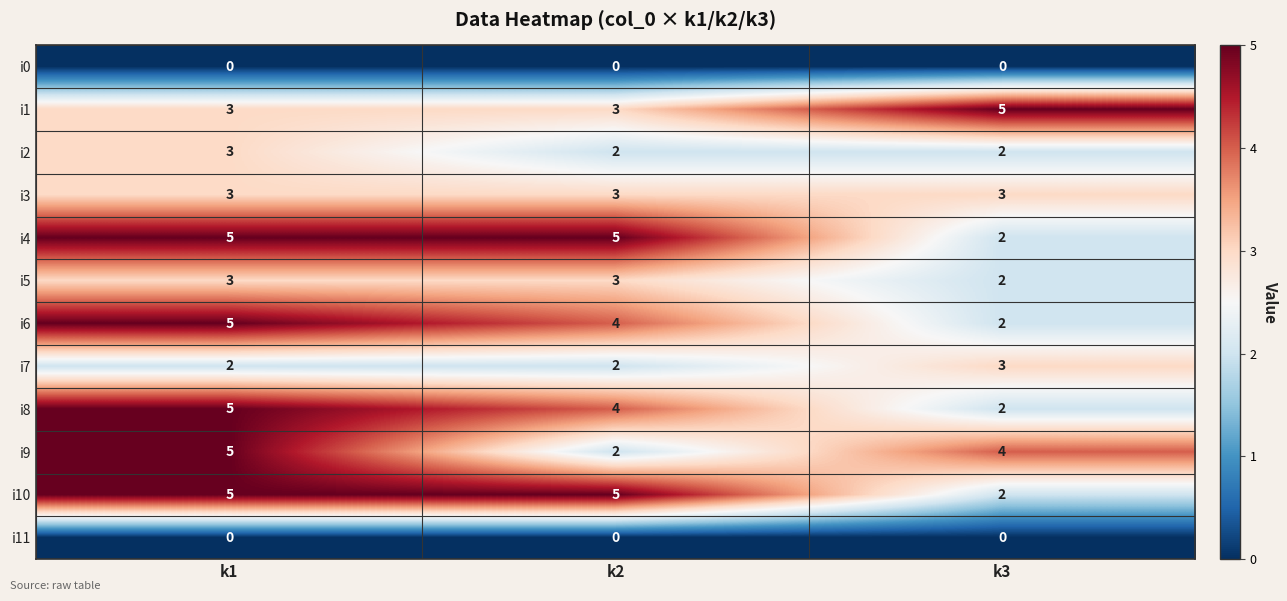

At which category is the sum across all series the highest?

k1